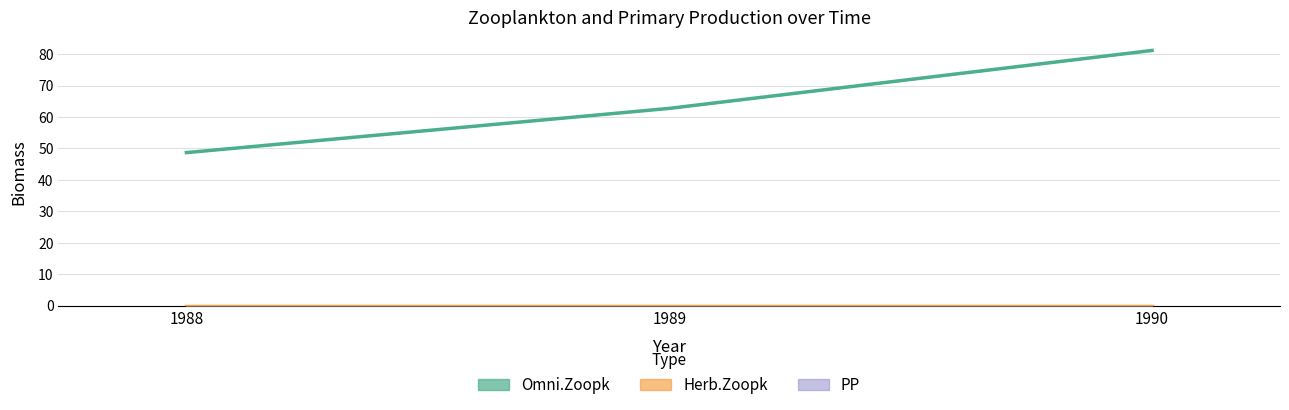

True or false: Omni.Zoopk has a value of 48.7 at 1988.

True